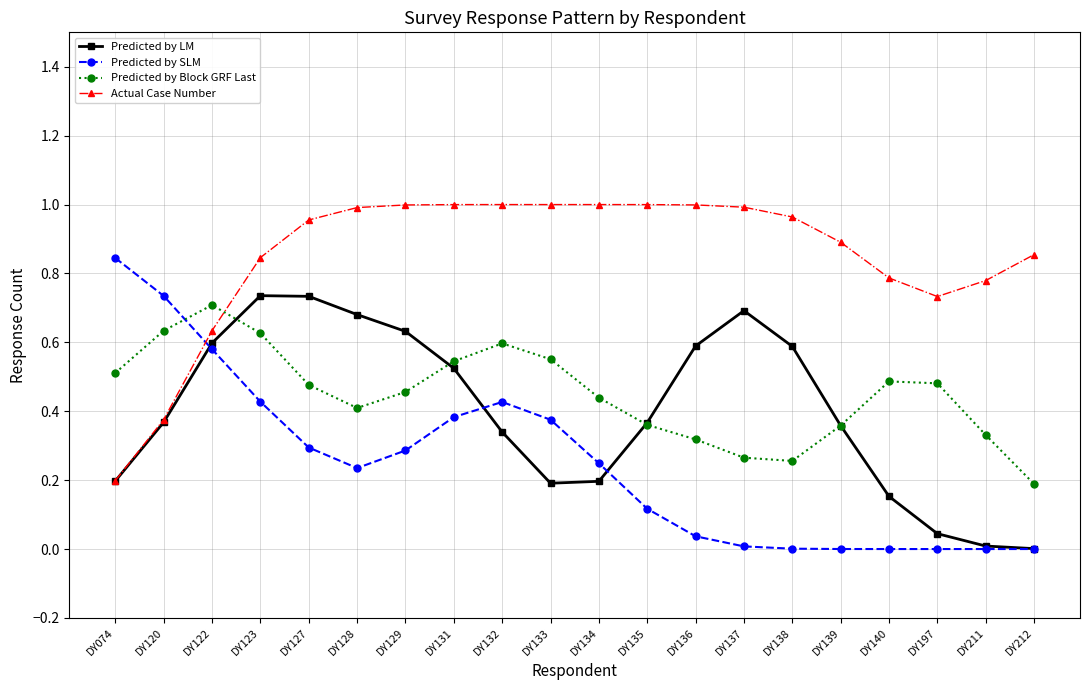

Rank the series at DY123 from highest to lowest value.

Actual Case Number, Predicted by LM, Predicted by Block GRF Last, Predicted by SLM